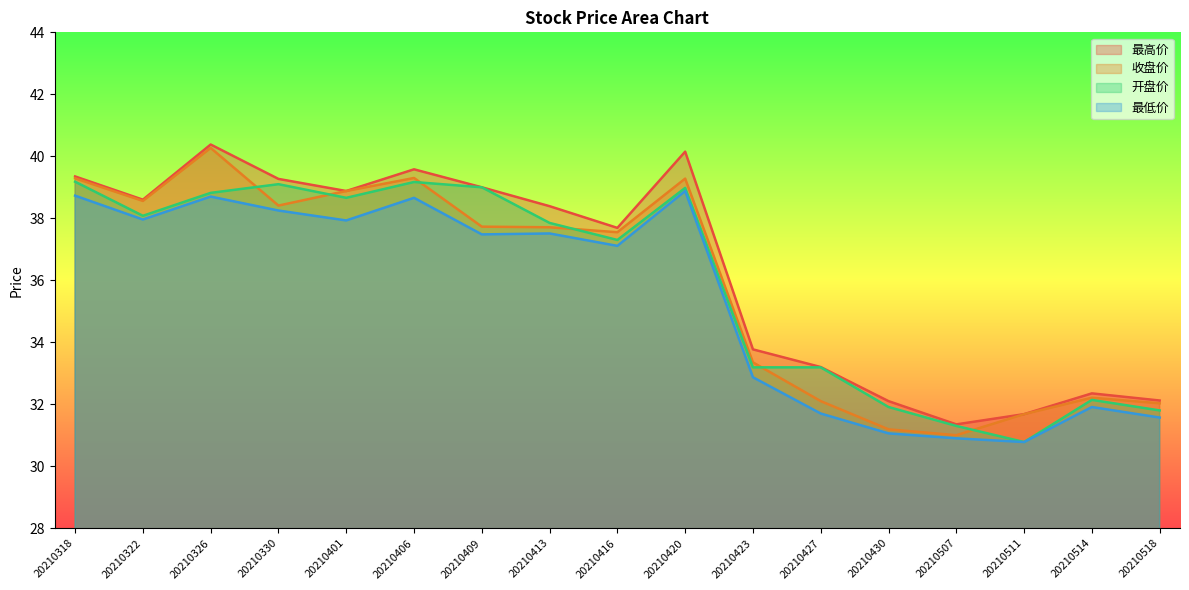

What is the total value across all series at 20210322?

153.2